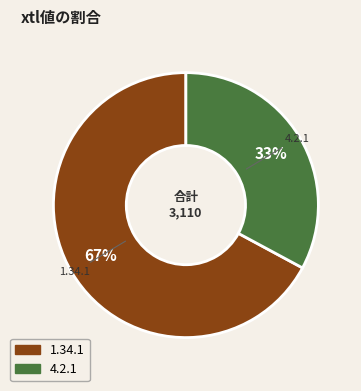

Is the sum of 4.2.1 and 1.34.1 greater than half?

Yes